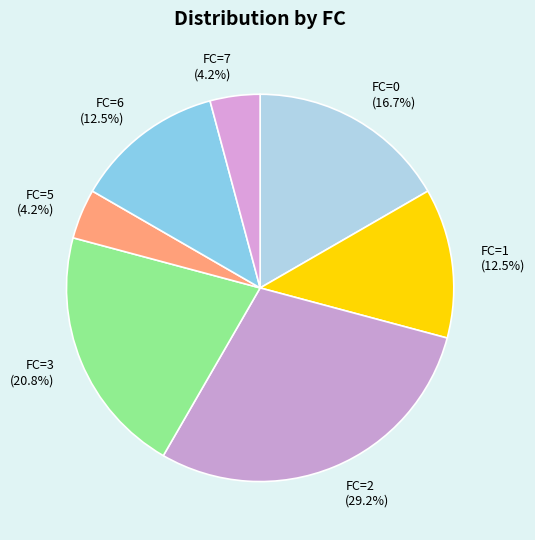

What is the largest slice in the pie chart?

FC=2